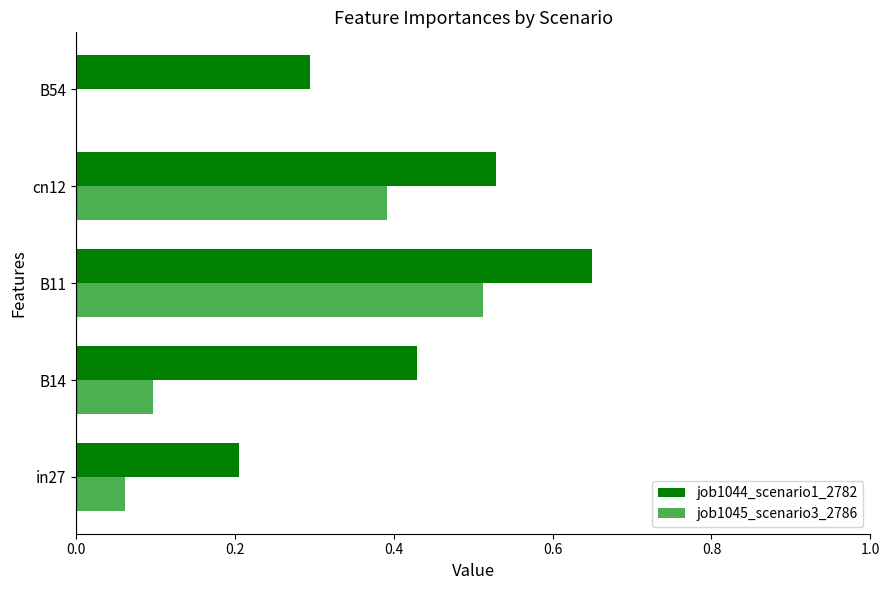

What is the sum of all job1045_scenario3_2786 values?

1.1